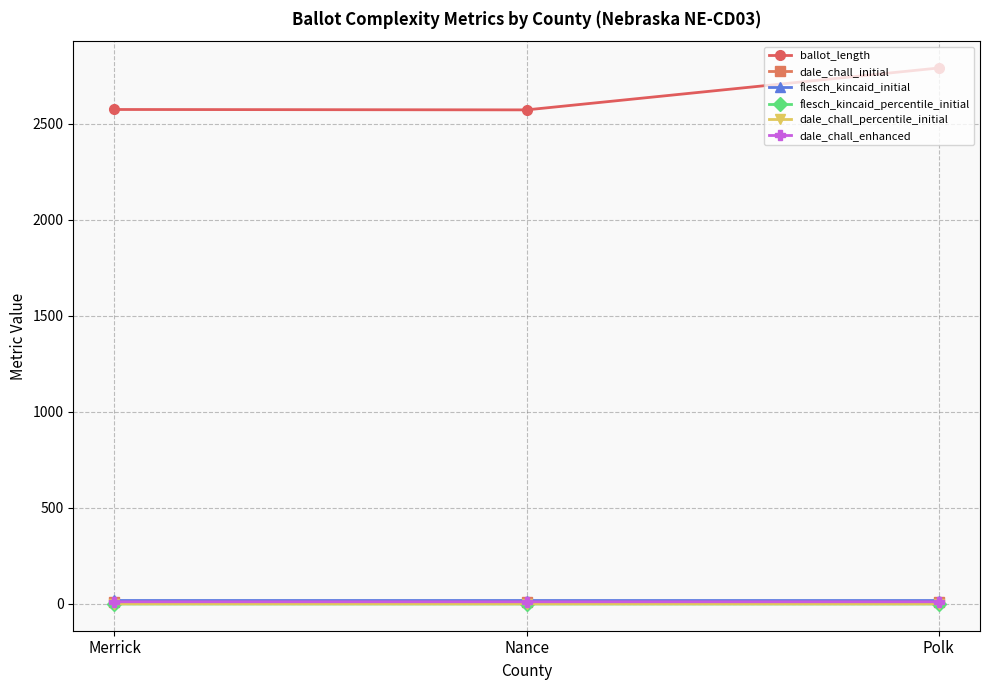

What is the label of the 2nd point from the left?

Nance